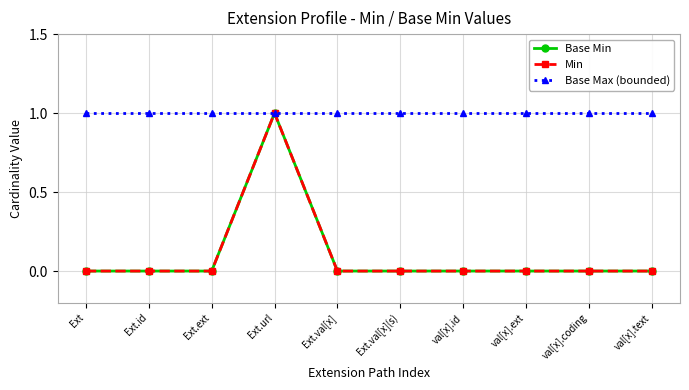

At how many categories does at least one series exceed 0?

10